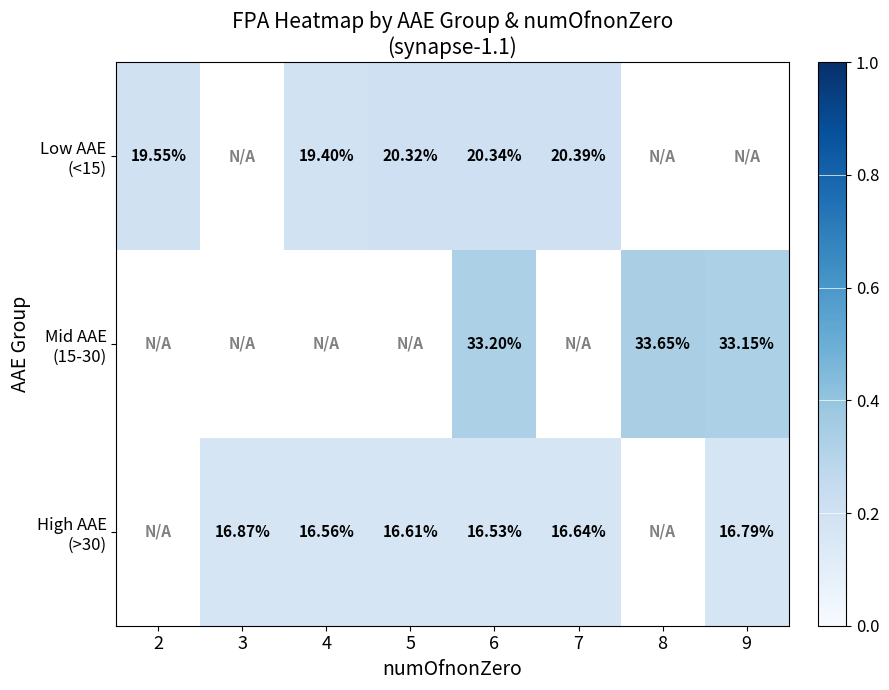

How many values in the Low AAE (<15) series exceed 0?

5